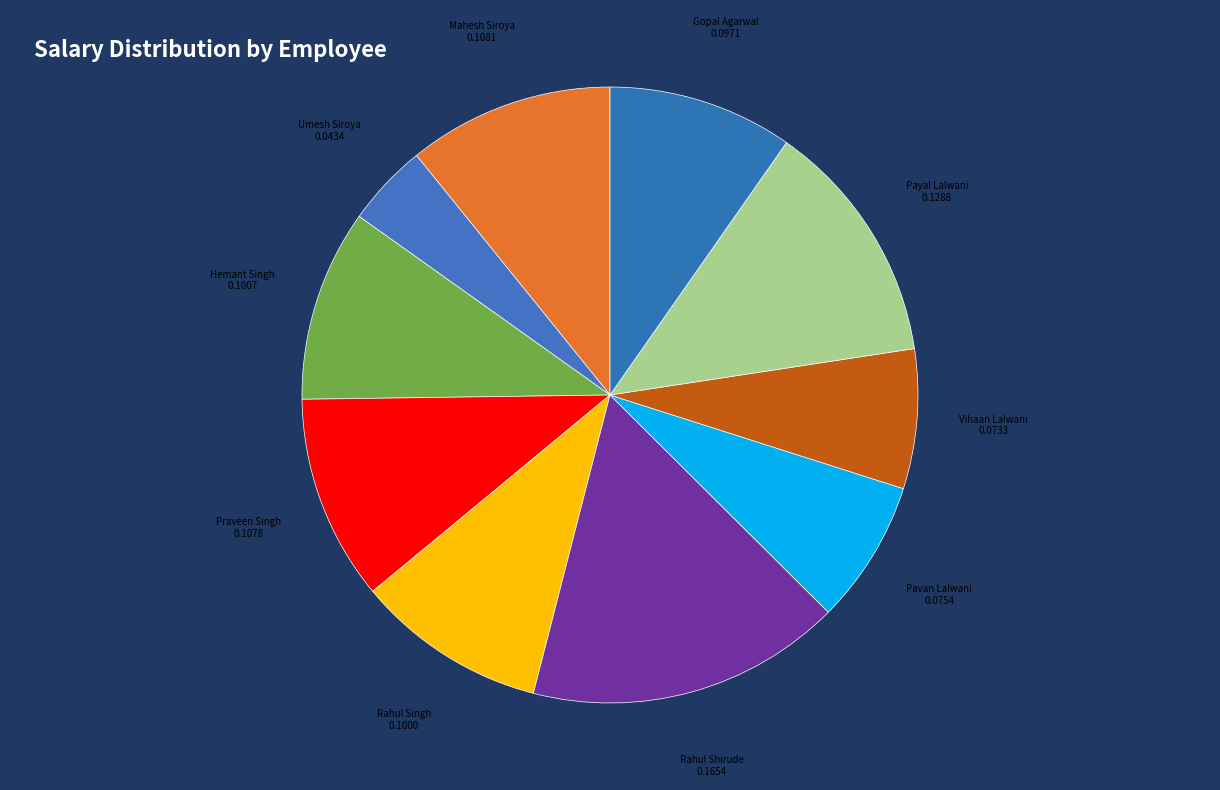

How many slices are in this pie chart?

10